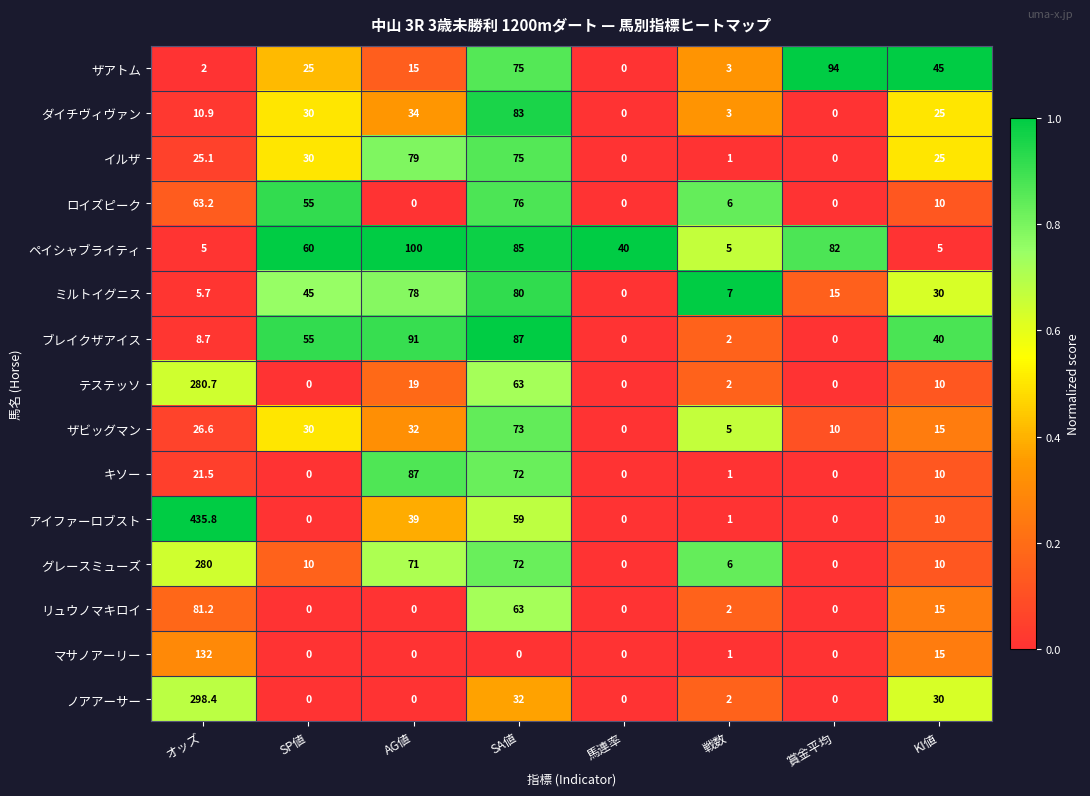

Which series changed the most between オッズ and AG値?

アイファーロブスト